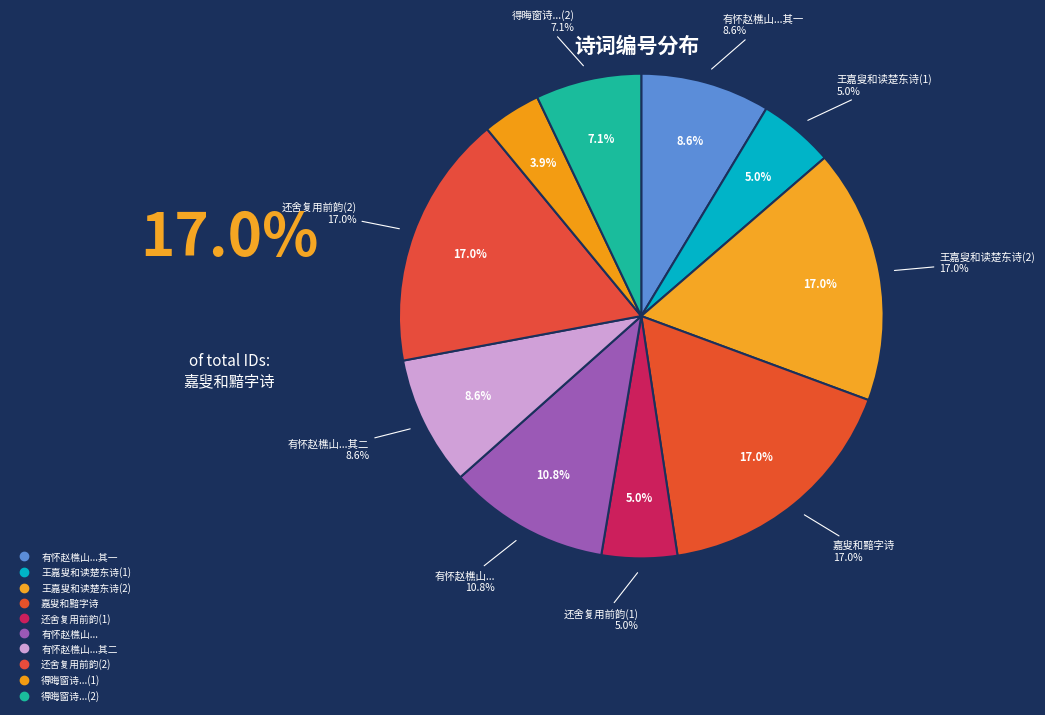

Is there a majority slice in this chart?

No